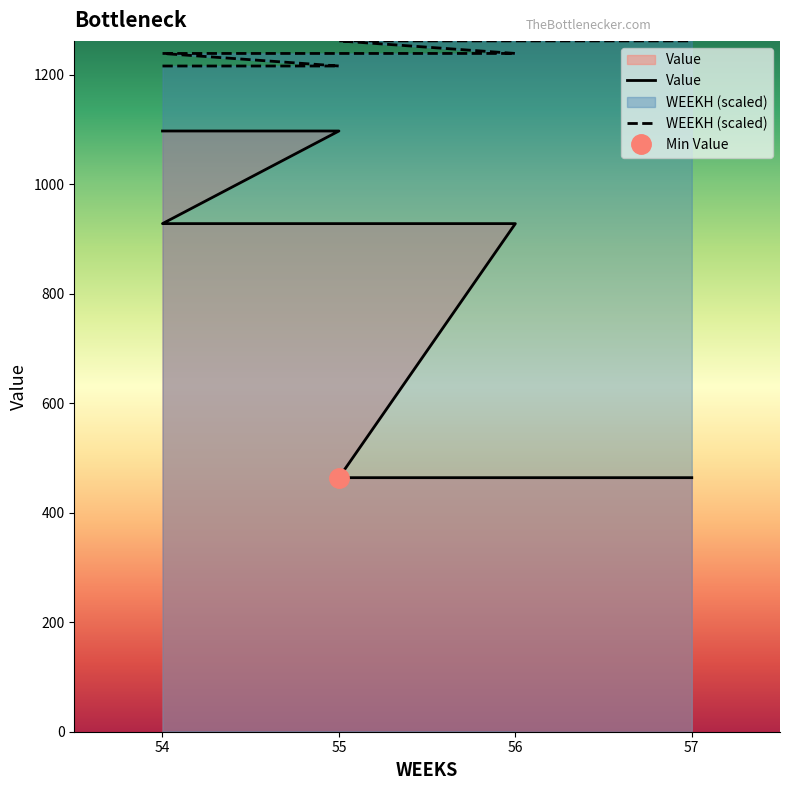

Which series has the largest total across all categories?

WEEKH